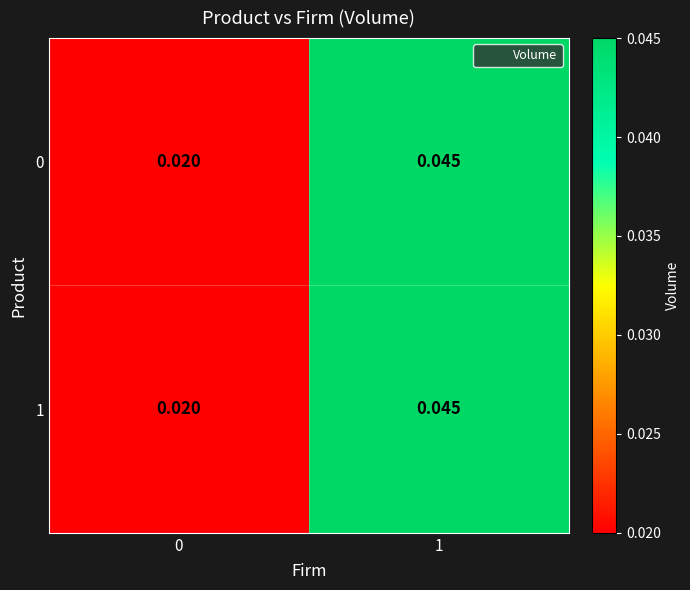

Which label corresponds to the largest value in the chart?

1